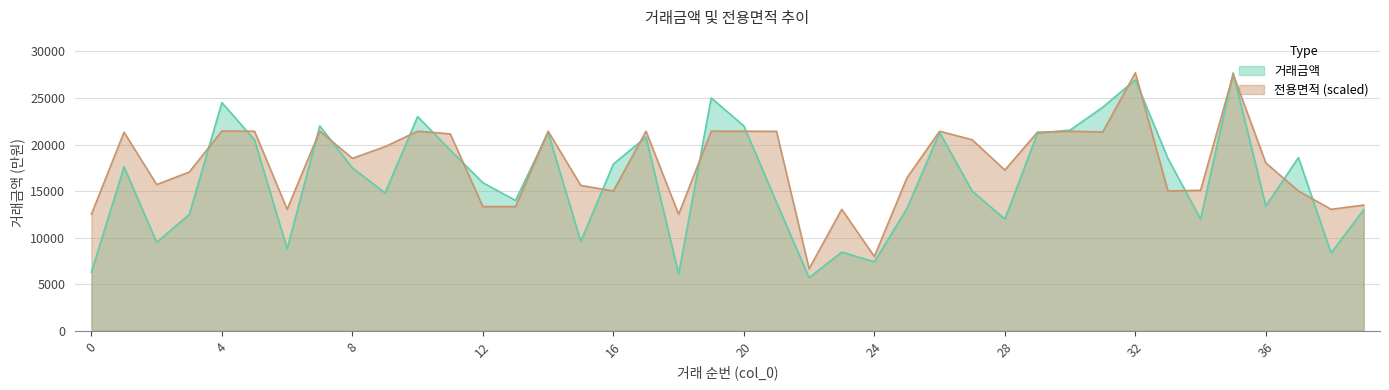

What is the value of the 거래금액 point at the 35th from the left?

12000.0